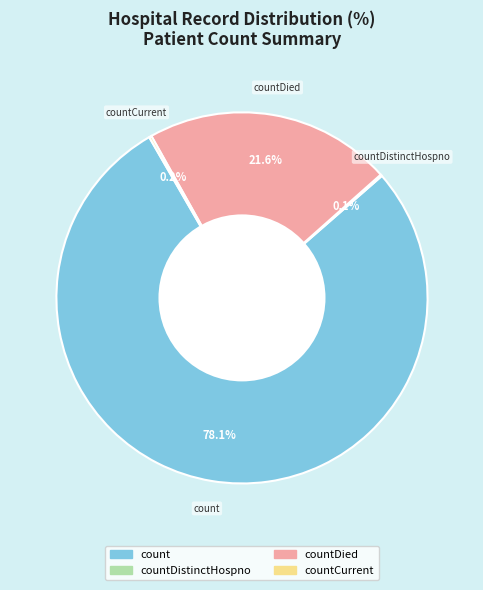

Is there a majority slice in this chart?

Yes